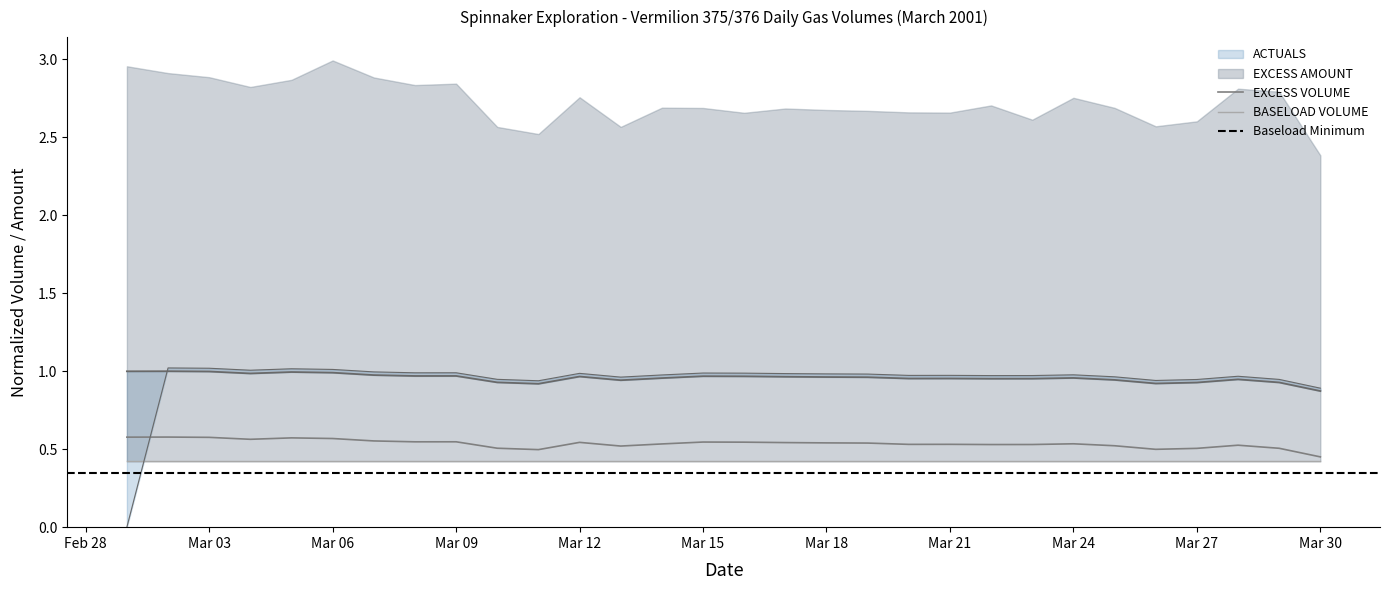

The EXCESS VOLUME series shows 0.3 at Mar 24. True or false?

False